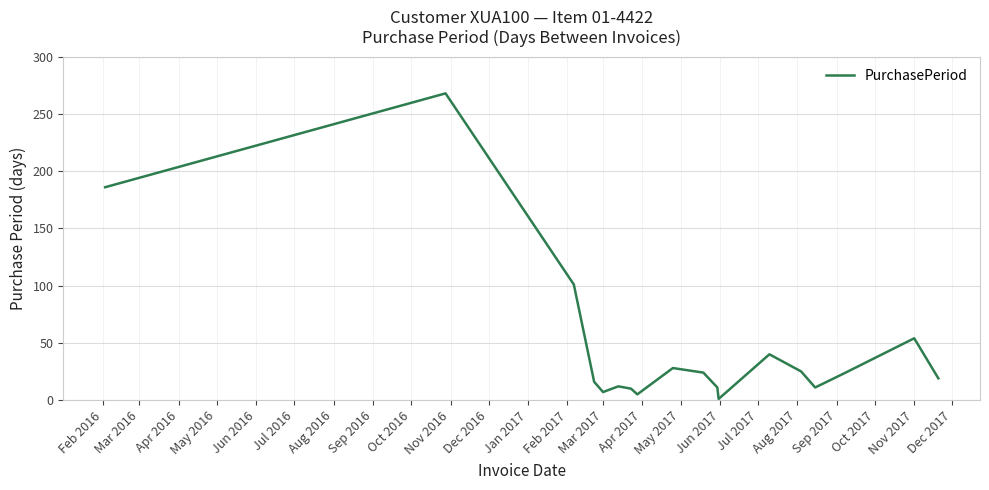

What is the maximum value shown in the chart?

268